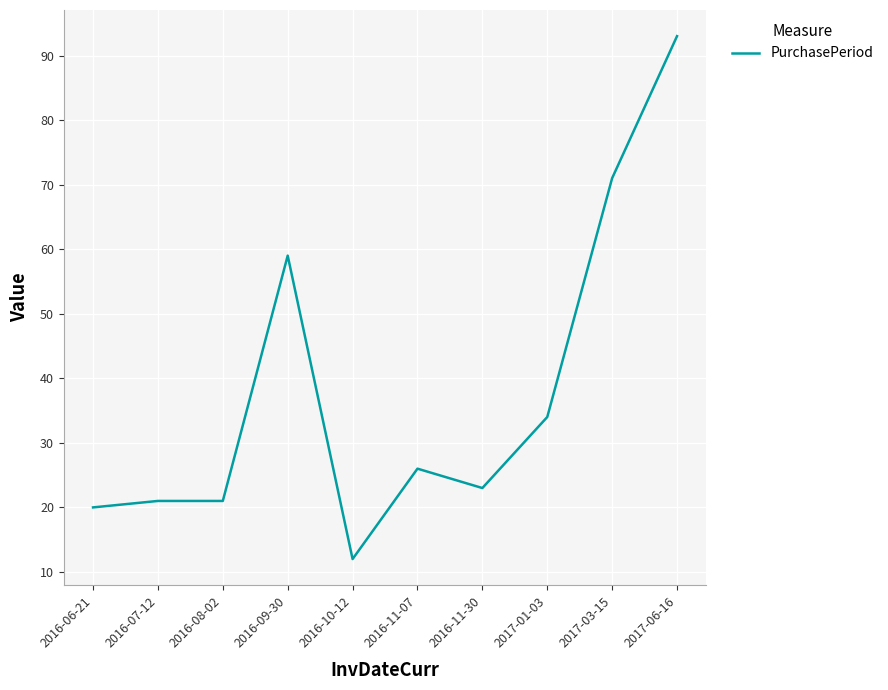

Between 2016-07-12 and 2016-10-12, which is larger?

2016-07-12